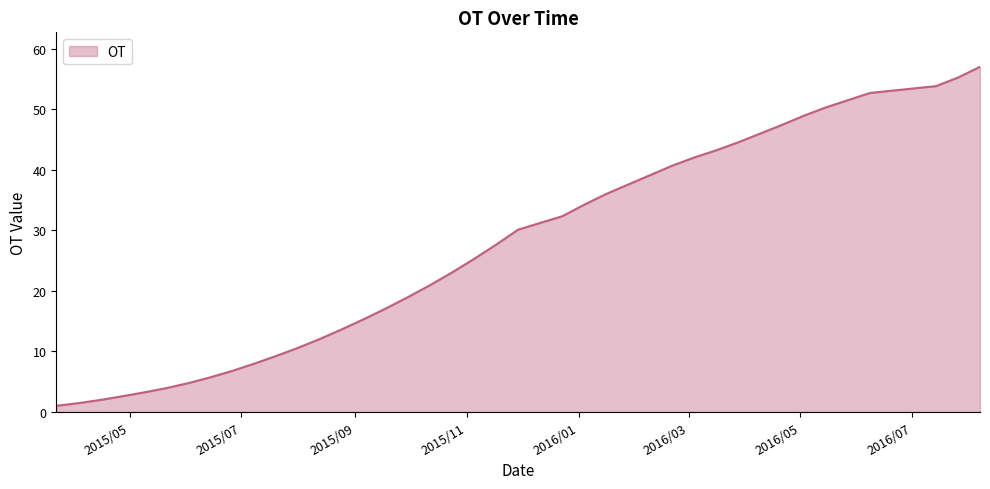

How many lines are shown in the chart?

1